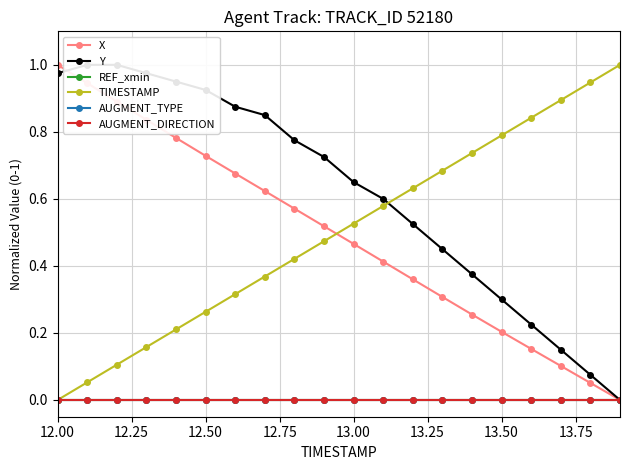

Is the value of X at 14 greater than the value of TIMESTAMP at 18?

No